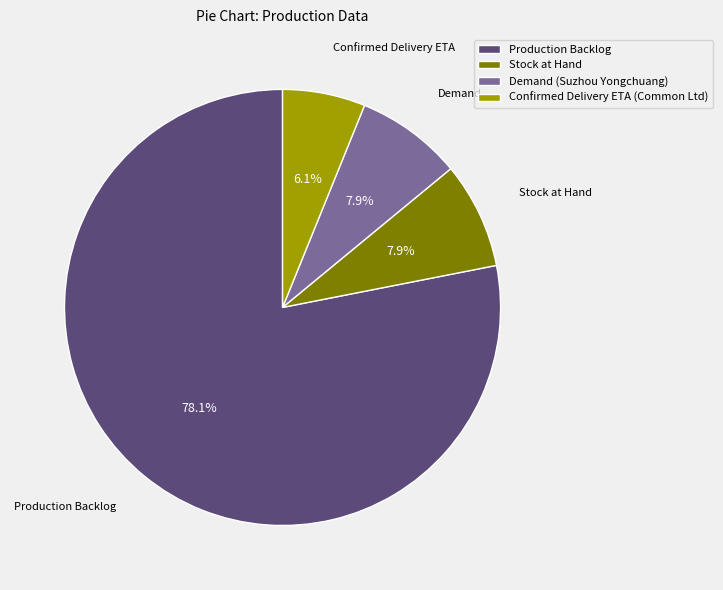

What percentage is the Confirmed Delivery ETA (Common Ltd) slice, to the nearest percent?

6%